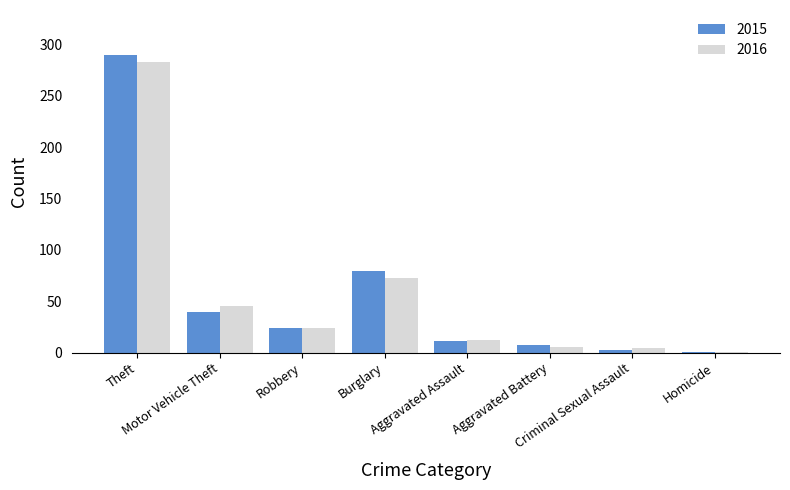

What is the highest value of the 2015 series?

290